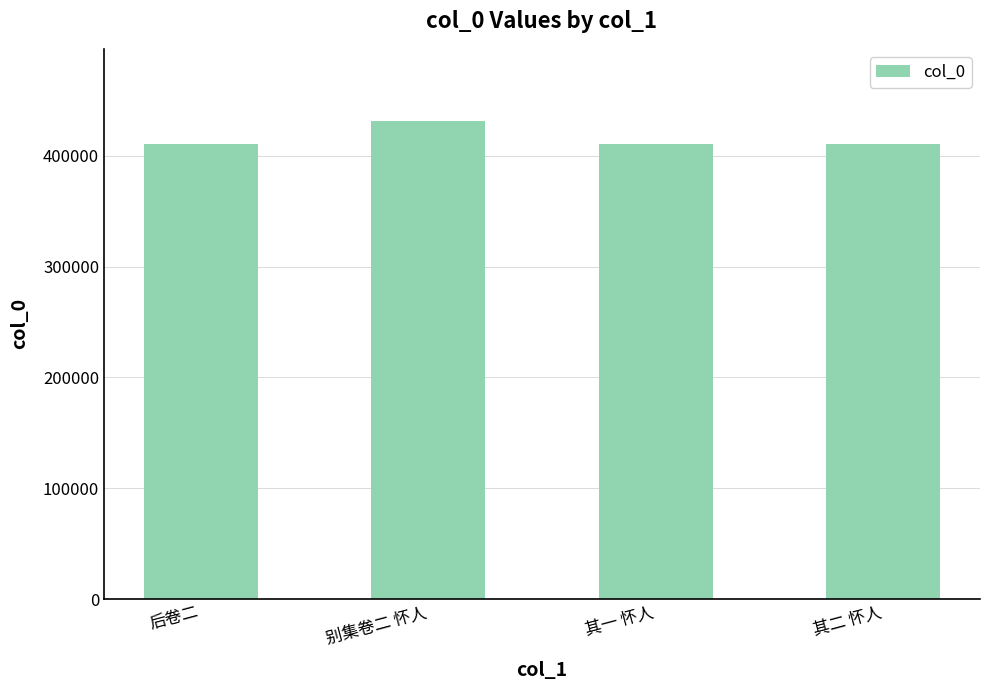

True or false: the data shows 168146 at 别集卷二 怀人.

False